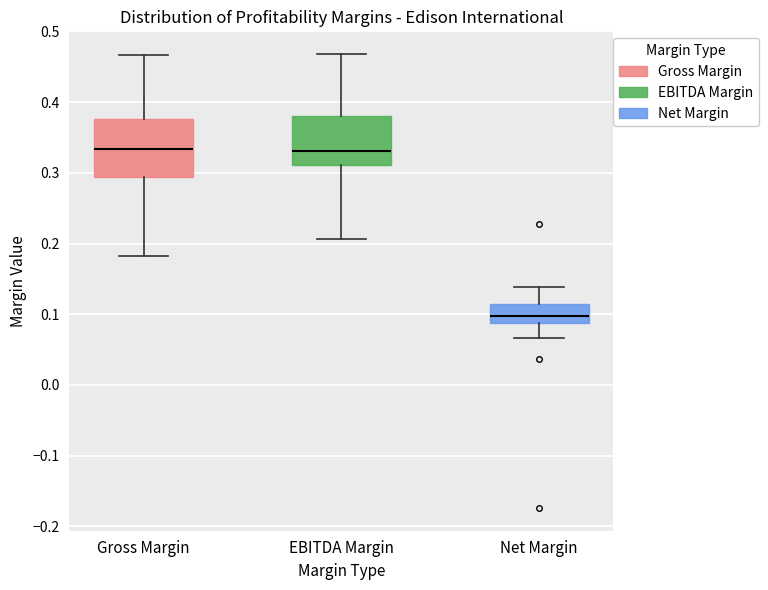

Where is the upper edge of the box for EBITDA Margin on the y-axis? The values are not printed on the chart, so give them approximately, as read against the axis.

0.38